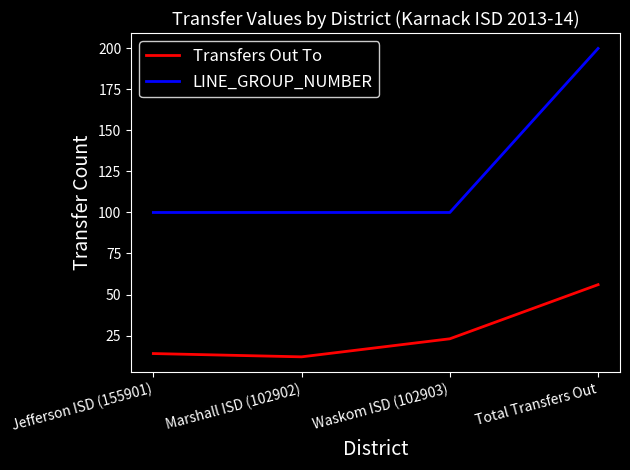

At which label is Transfers Out To closest to 34?

Waskom ISD (102903)